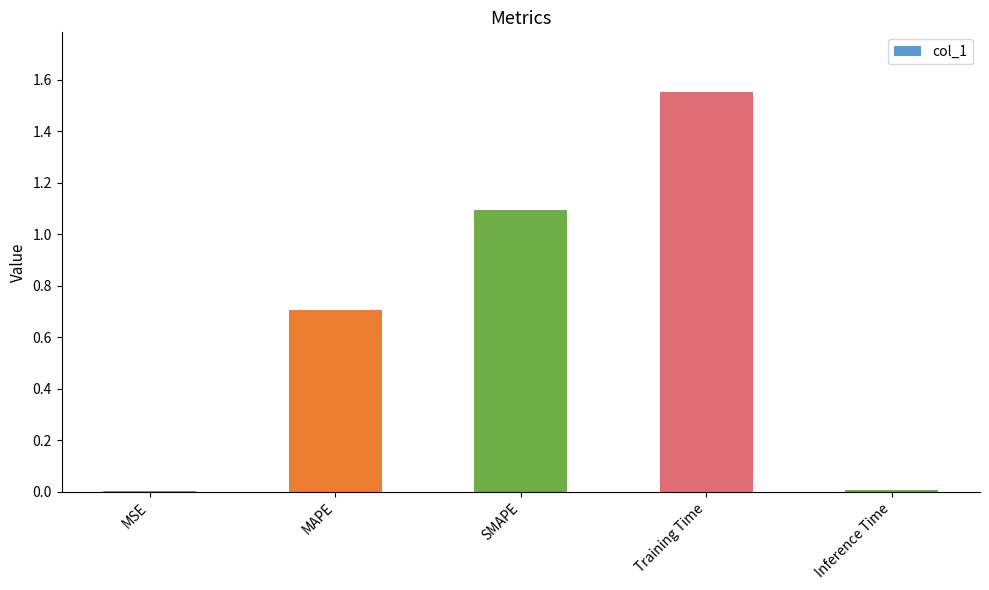

Are the bars grouped side by side (vs. stacked)?

No